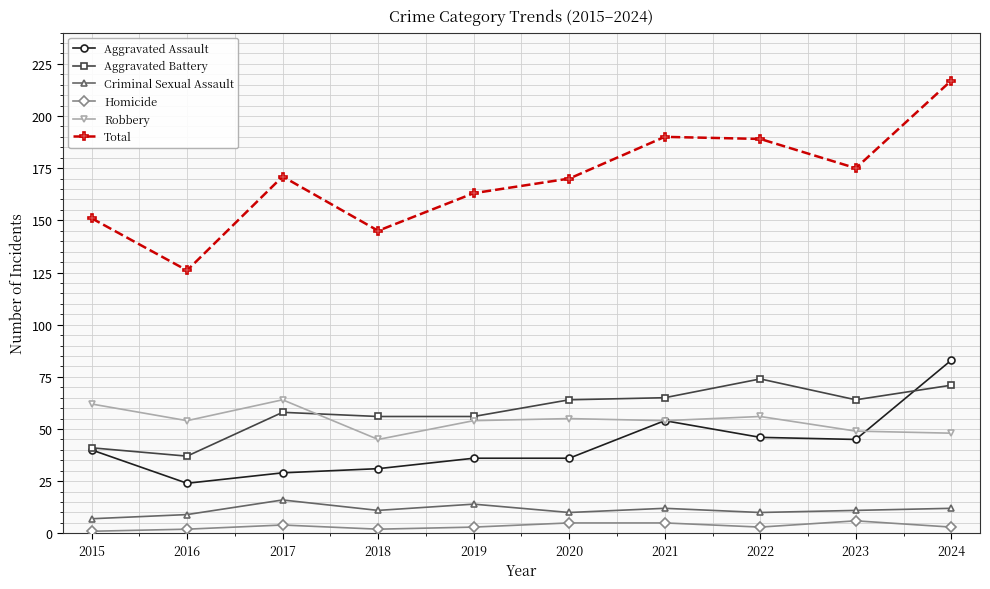

True or false: Total has more than 2 interior local peaks.

False